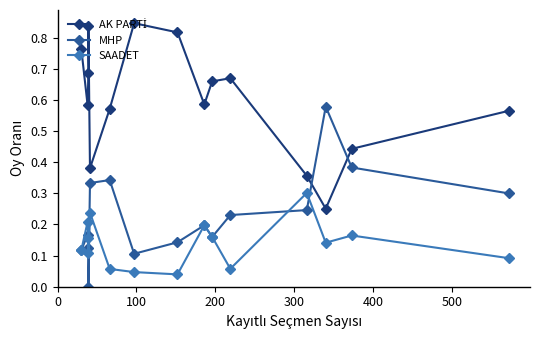

Is it true that MHP equals 0.3 at 500?

True